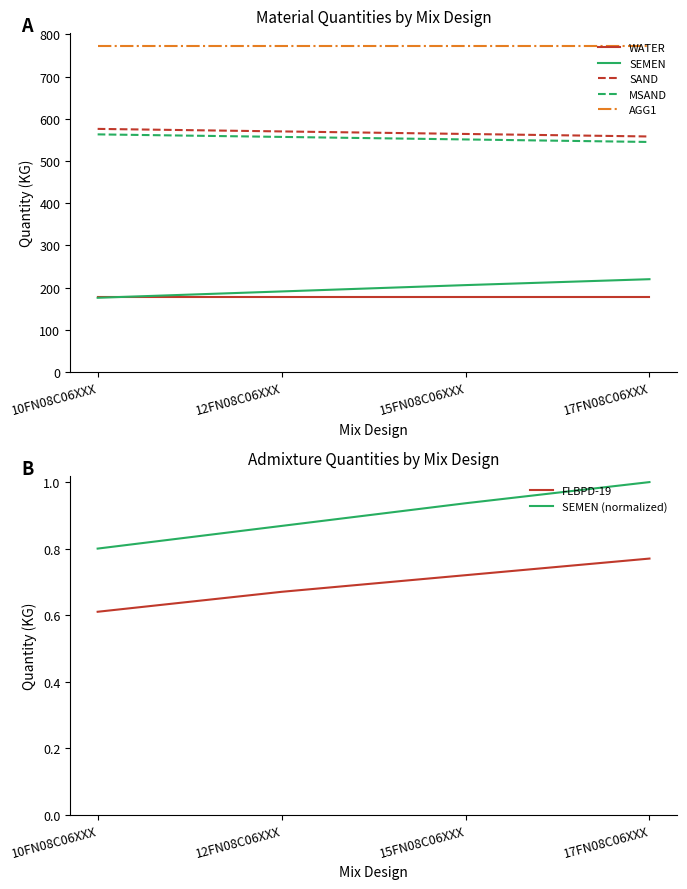

What is the difference between the second highest and second lowest values in the SAND series?

6